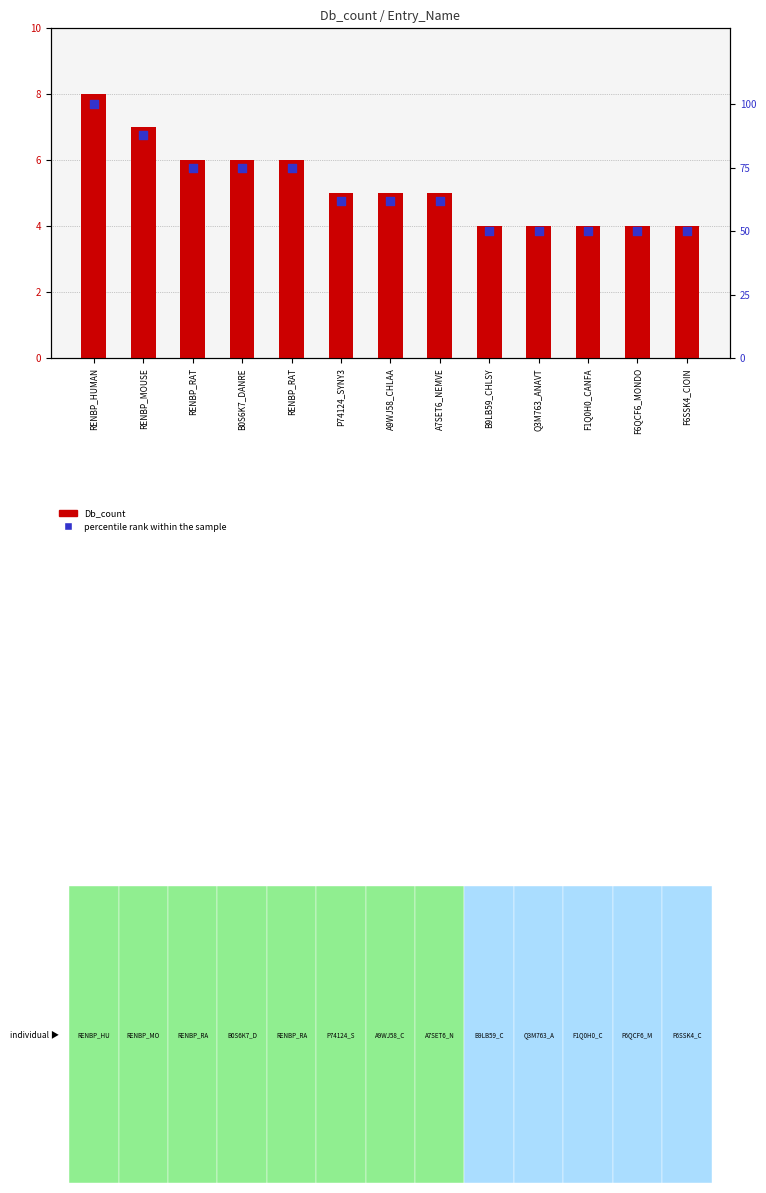

At how many categories does at least one series exceed 9?

13